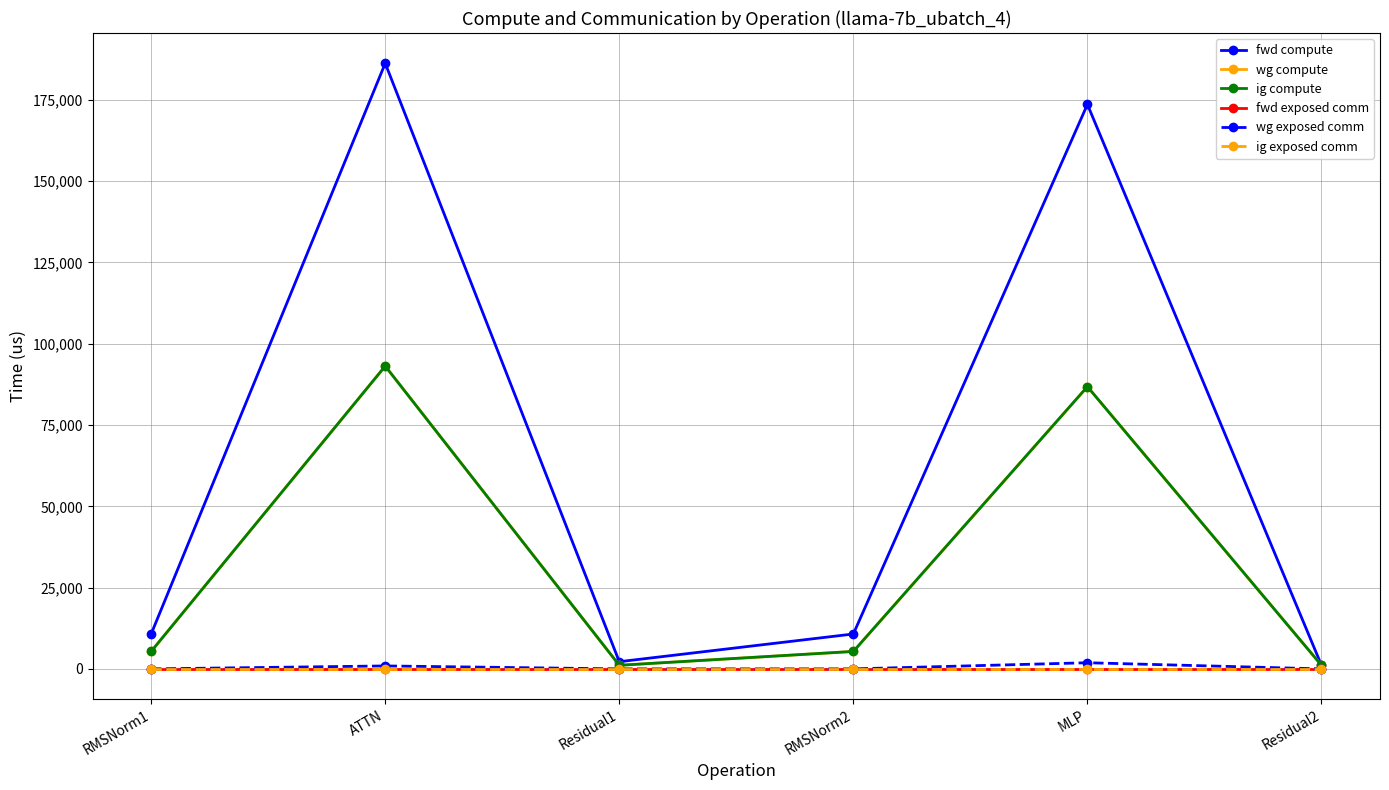

True or false: ig compute and ig exposed comm intersect in this chart.

False